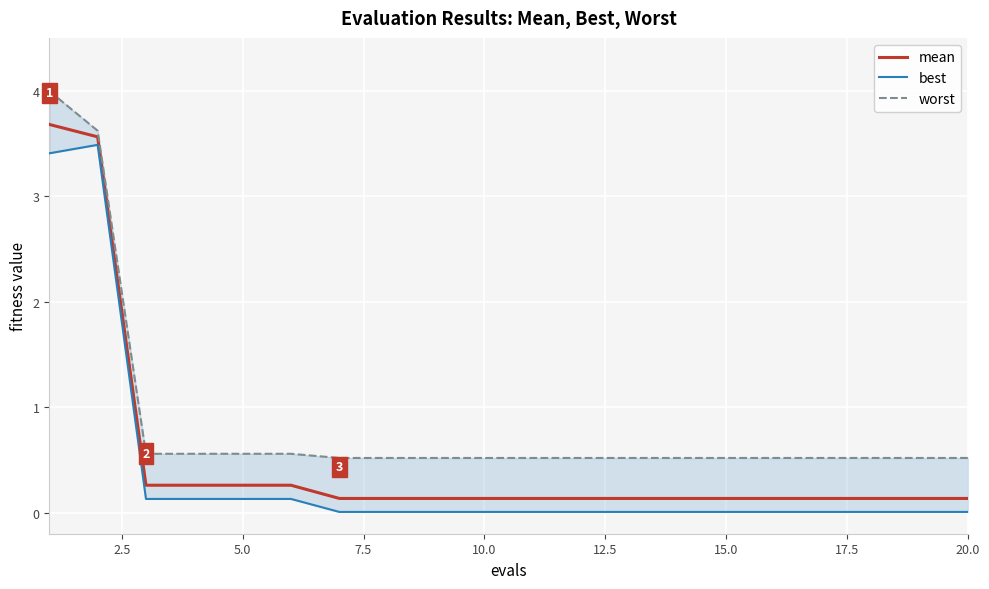

True or false: worst and mean cross at least once.

False